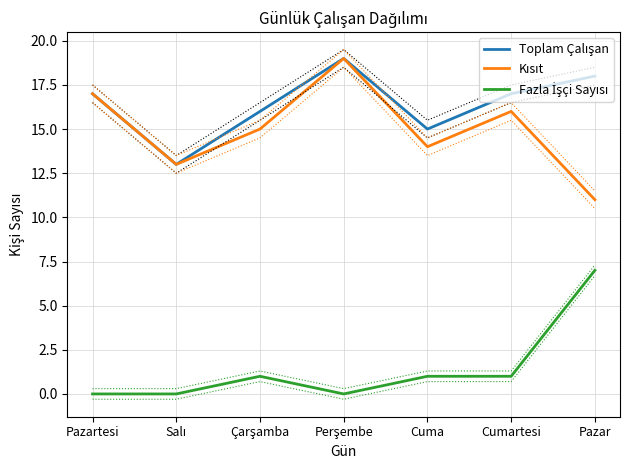

Rank the categories by Fazla İşçi Sayısı value from highest to lowest.

Pazar, Çarşamba, Cuma, Cumartesi, Pazartesi, Salı, Perşembe